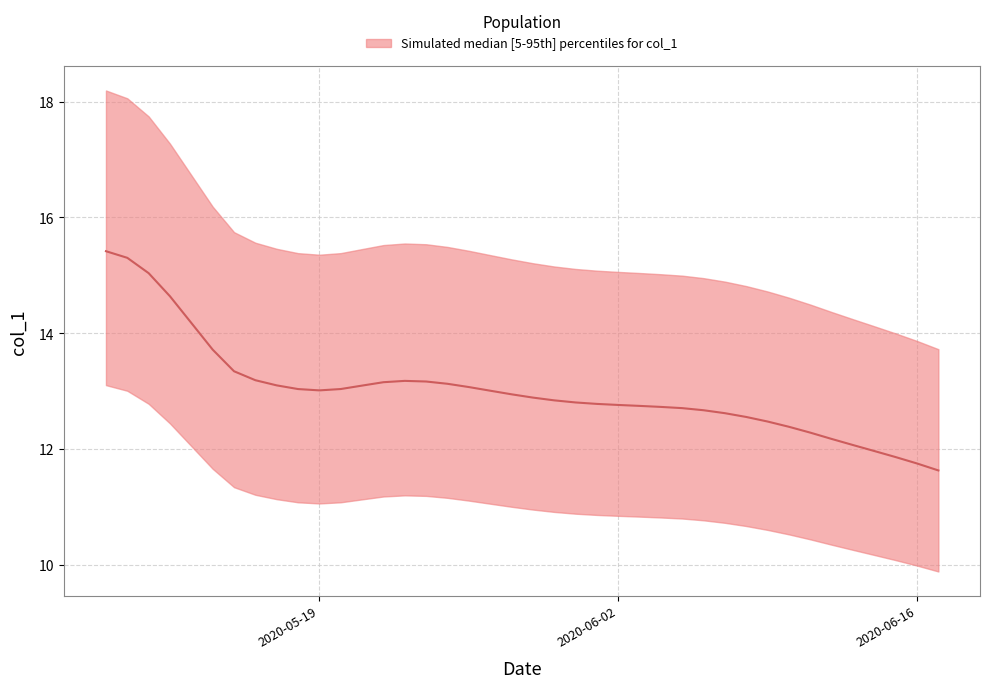

What is the minimum value shown in the chart?

11.6